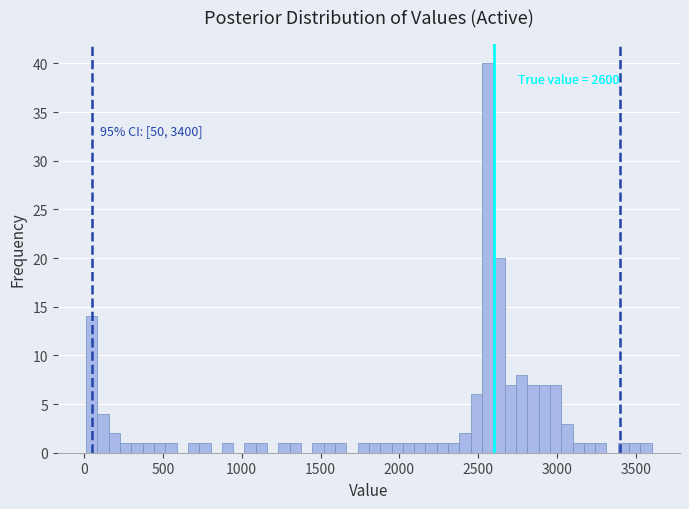

Around what value on the x-axis is the tallest bar? Give the approximate position of its centre, as read against the axis.

2550